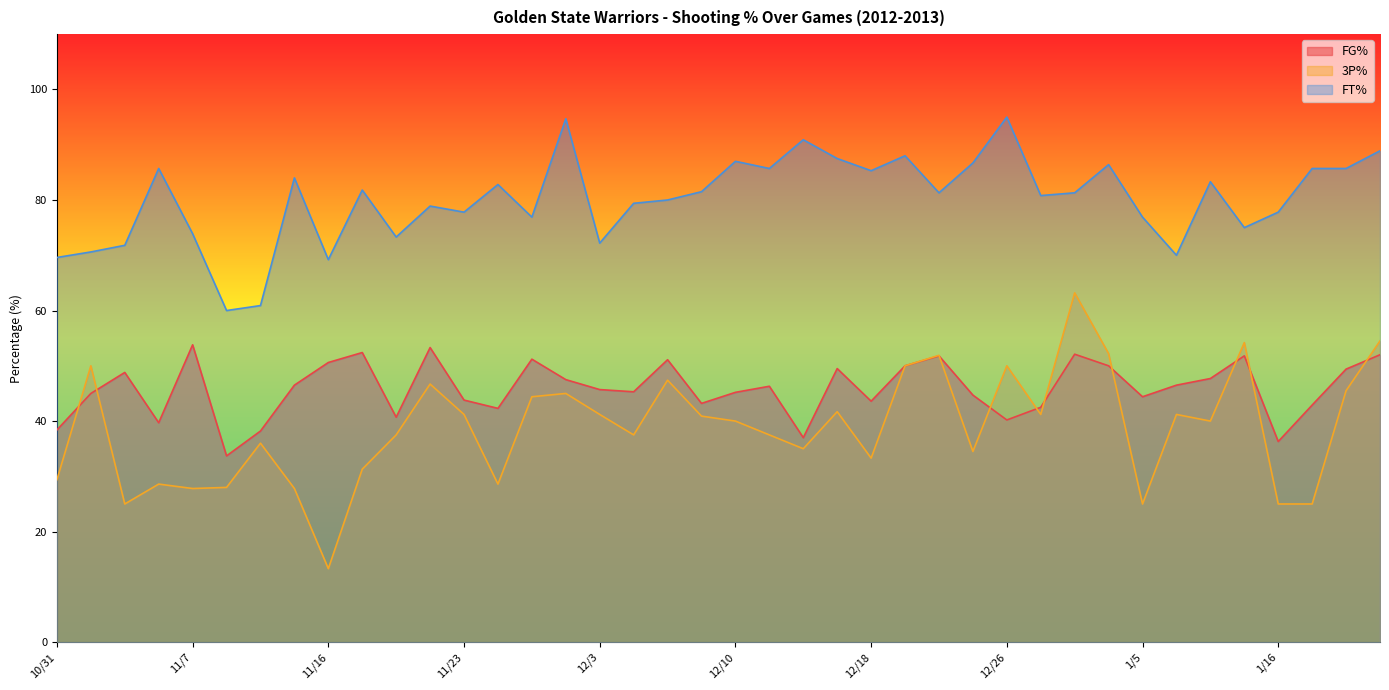

List the series in order of their overall mean, highest first.

FT%, FG%, 3P%